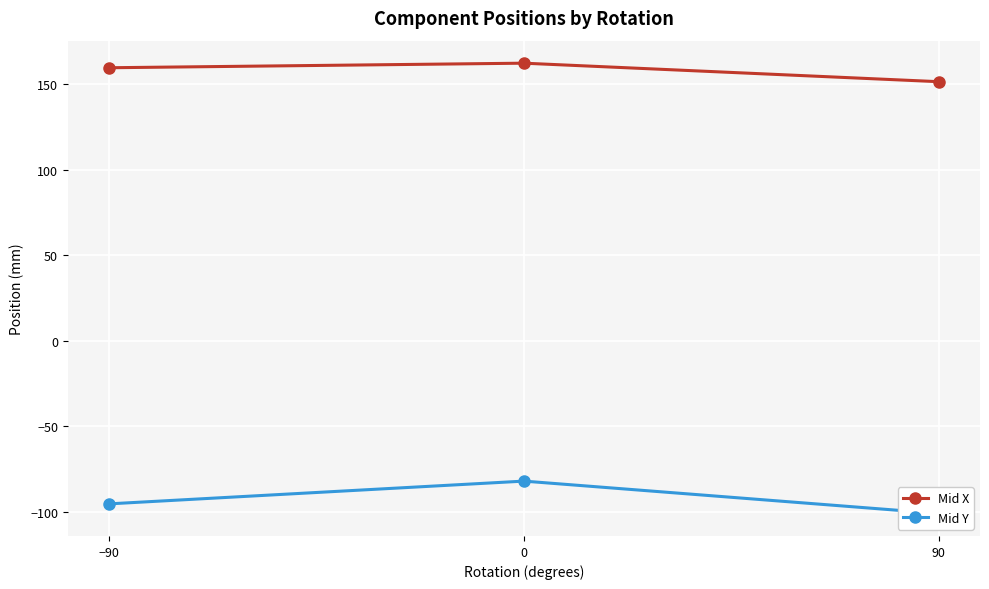

True or false: Mid X has a value of 92.6 at −90.

False